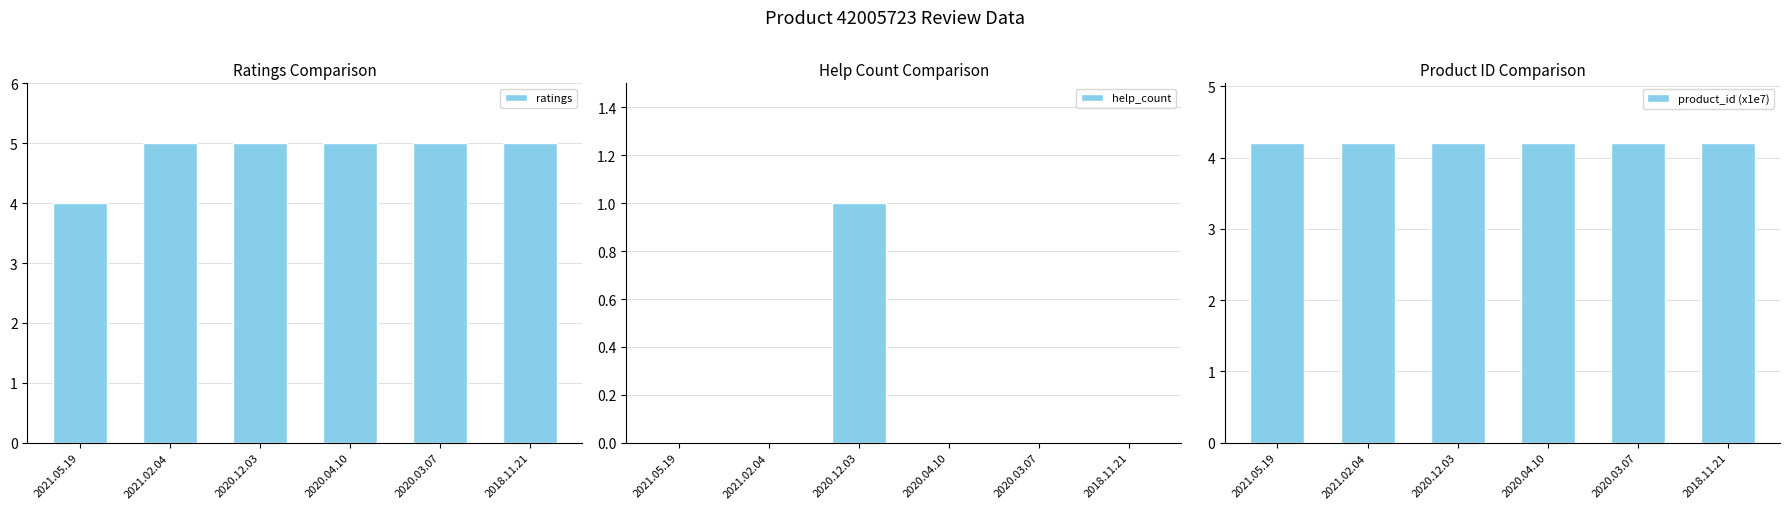

What is the spread (max minus min) of values at 2020.12.03?

4.0